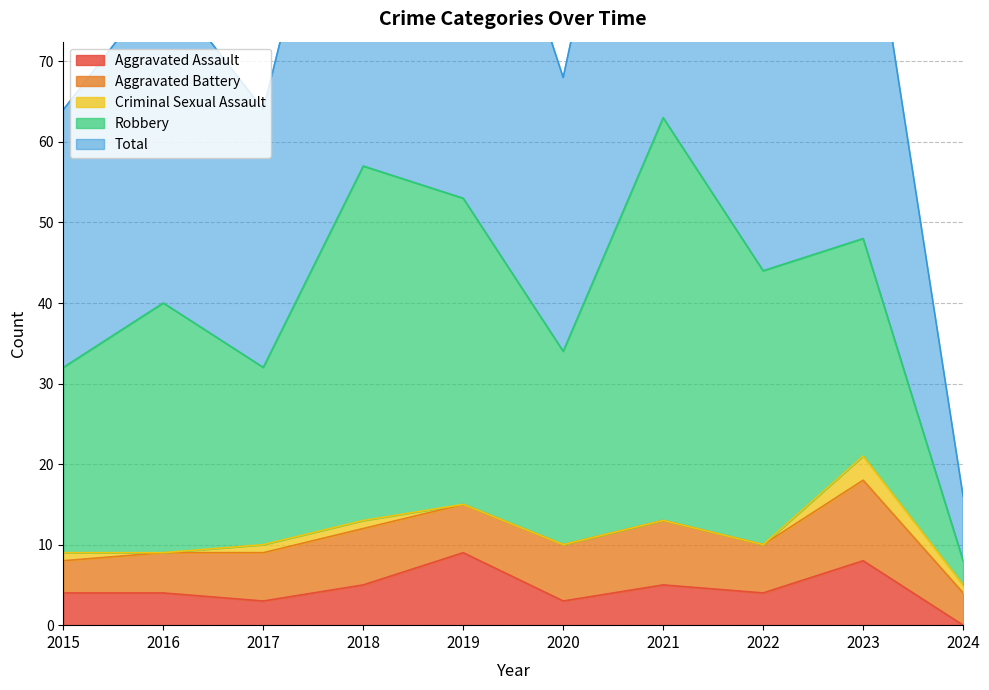

Which series changed the most between 2017 and 2022?

Robbery